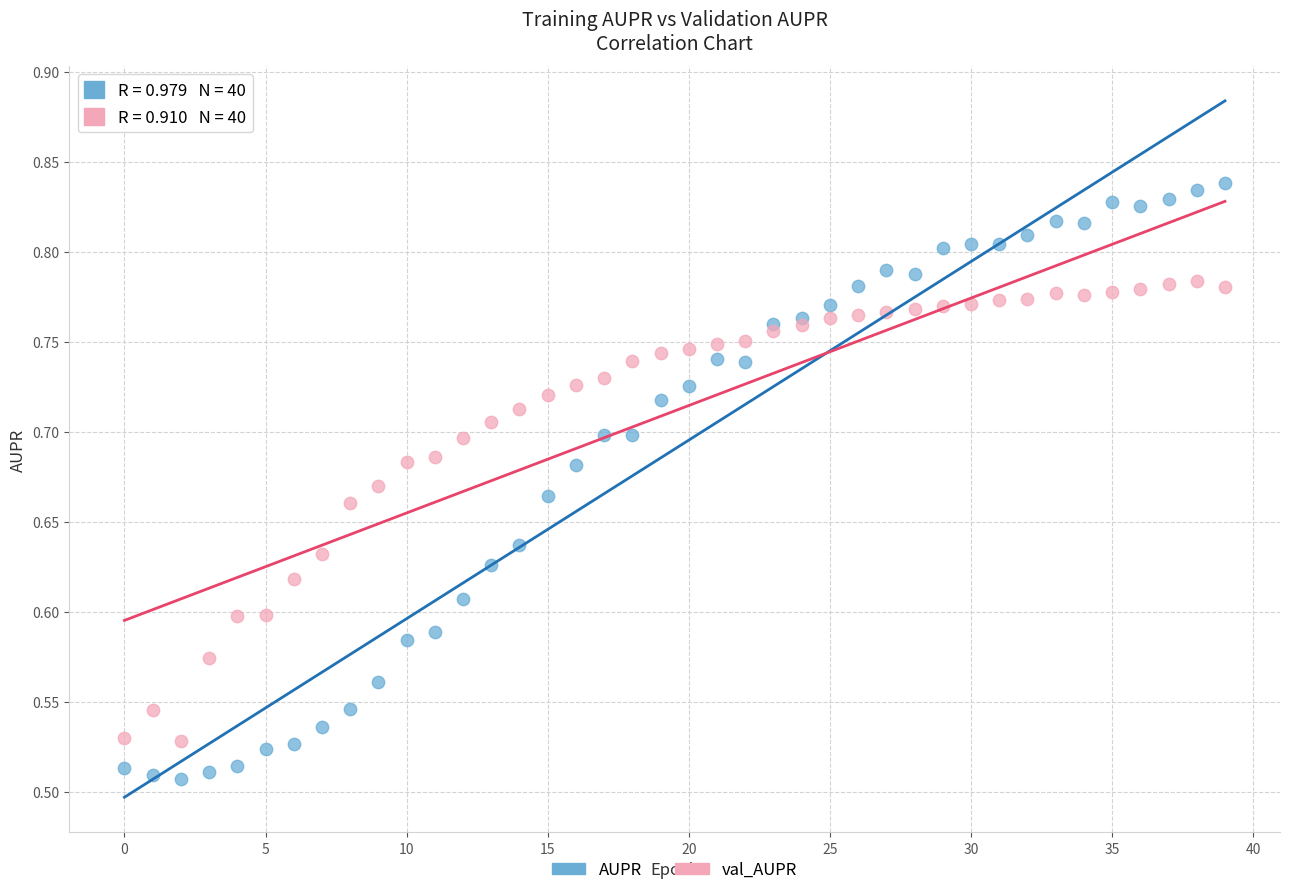

Which series contains the lowest Y value?

AUPR